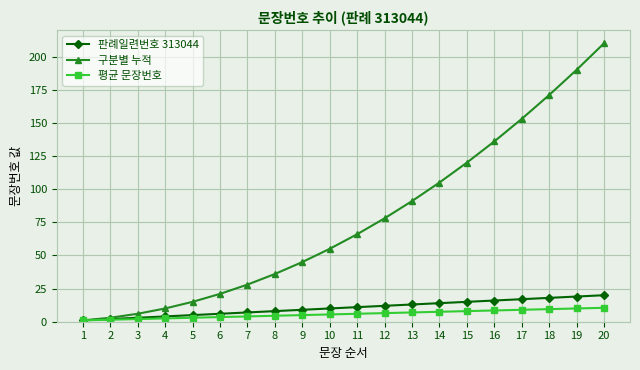

Is it true that 구분별 누적 equals 15.0 at 5?

True